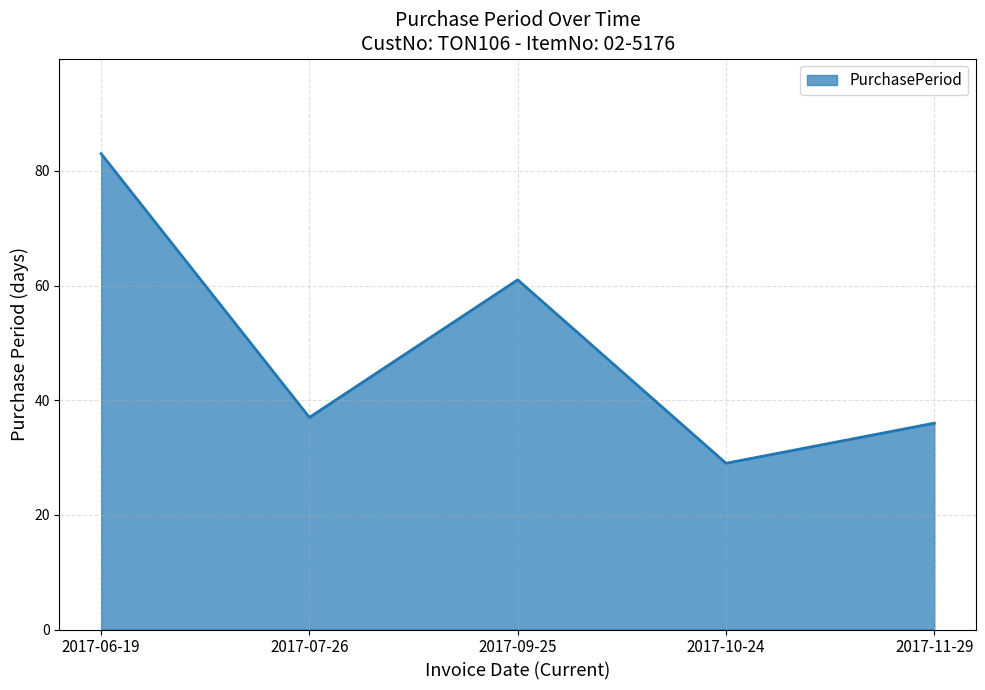

What is the maximum value shown in the chart?

83